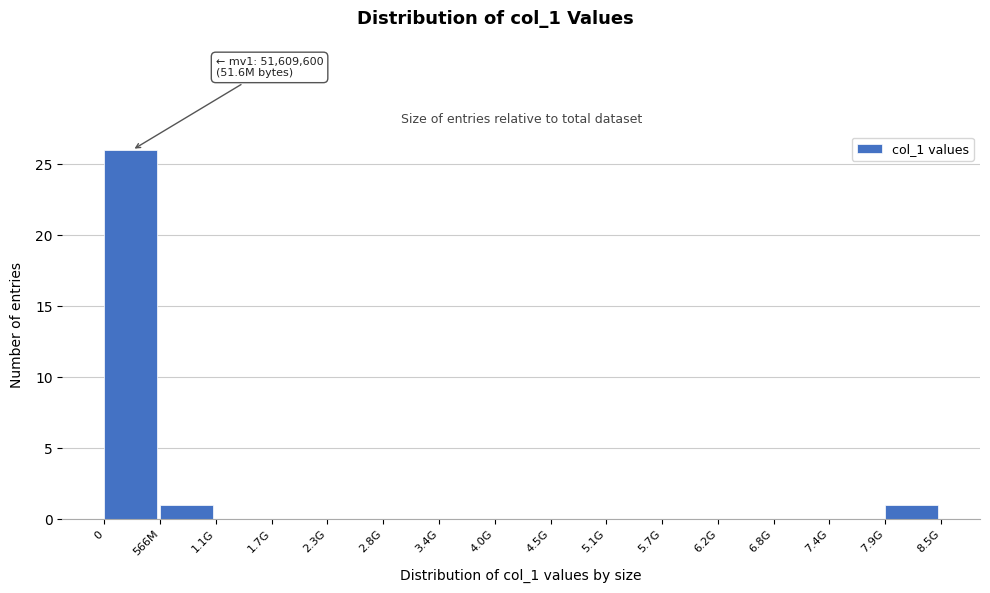

Reading right to left, list all the values displayed in this chart.

7.9G=1	7.4G=0	6.8G=0	6.2G=0	5.7G=0	5.1G=0	4.5G=0	4.0G=0	3.4G=0	2.8G=0	2.3G=0	1.7G=0	1.1G=0	566M=1	0=26